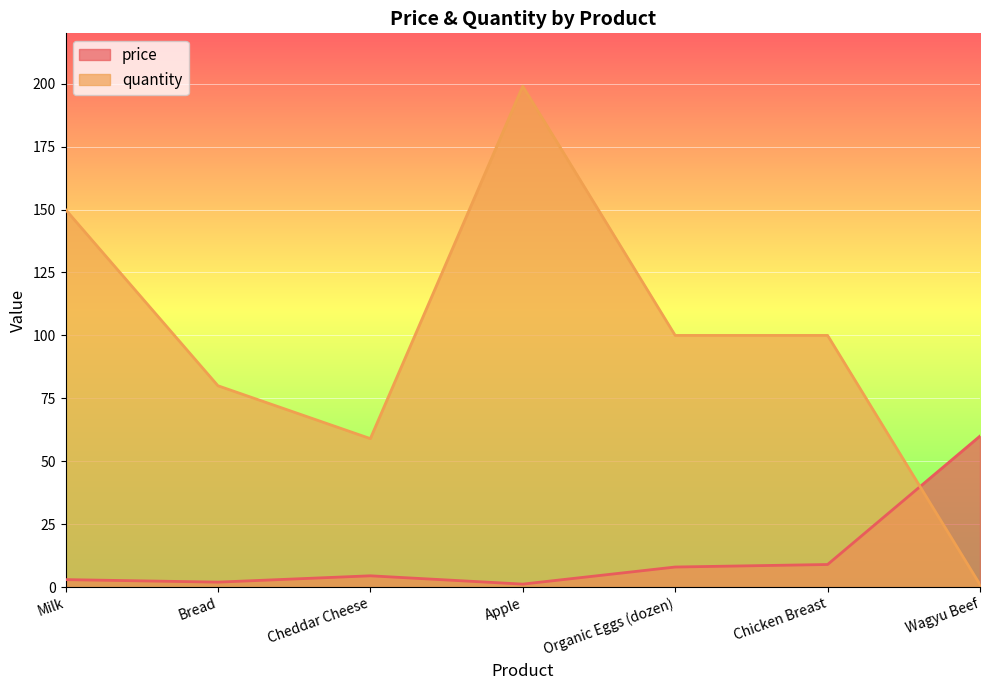

What is the difference between the maximum and minimum values in the price series?

58.8